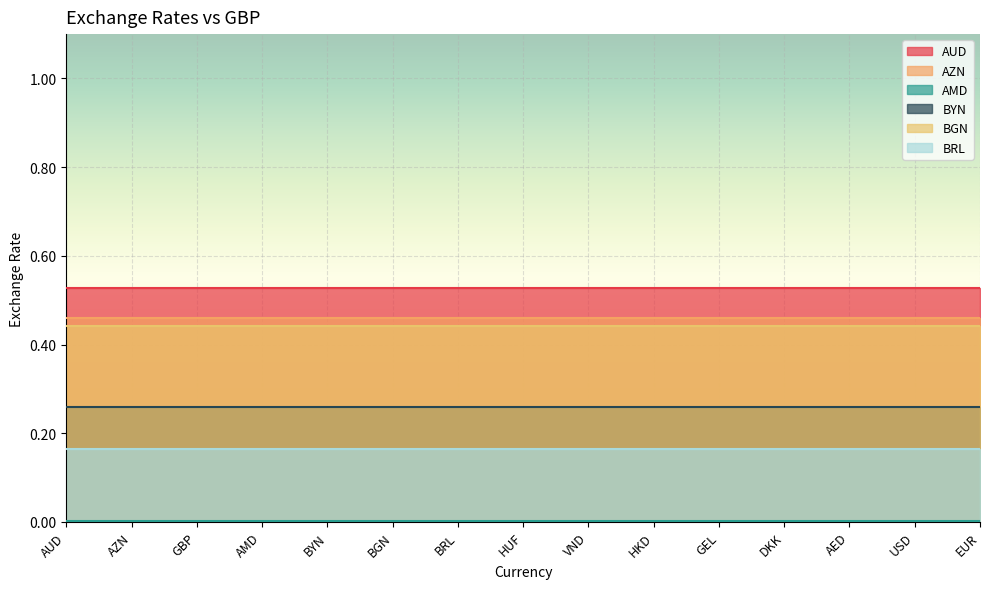

Rank the series at HKD from lowest to highest value.

AMD, BRL, BYN, BGN, AZN, AUD